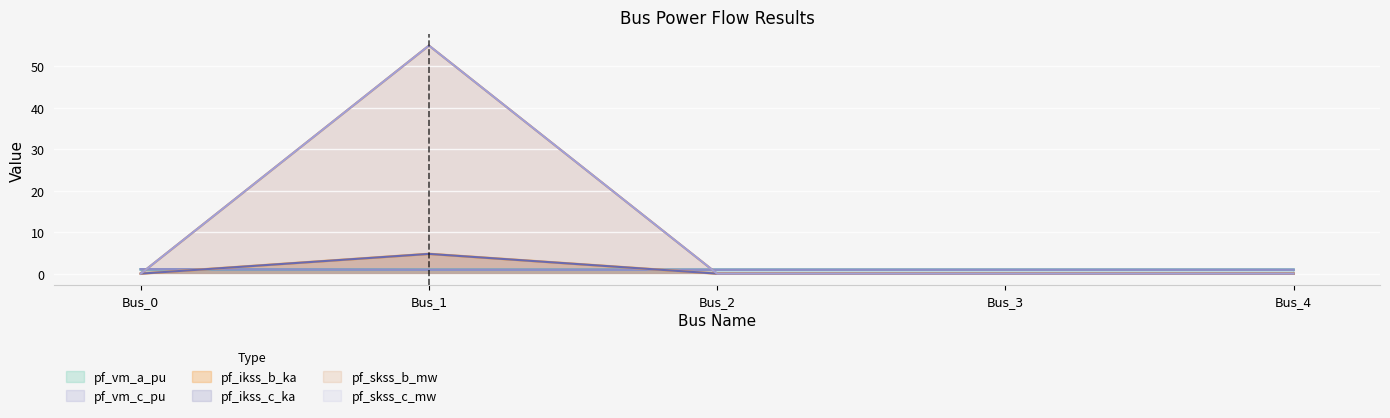

How many data points does each series have?

5